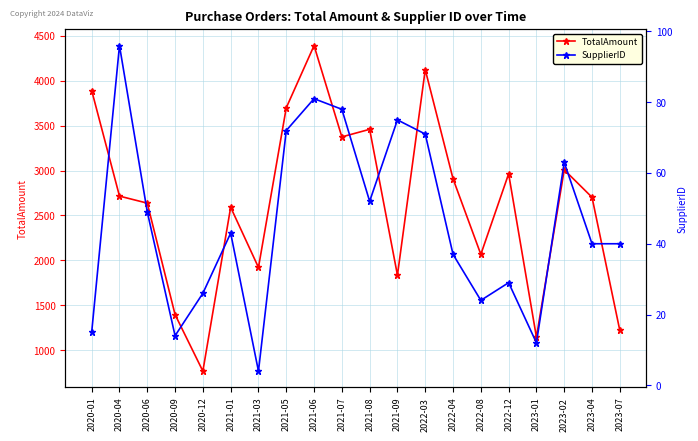

Which series has the largest total across all categories?

TotalAmount